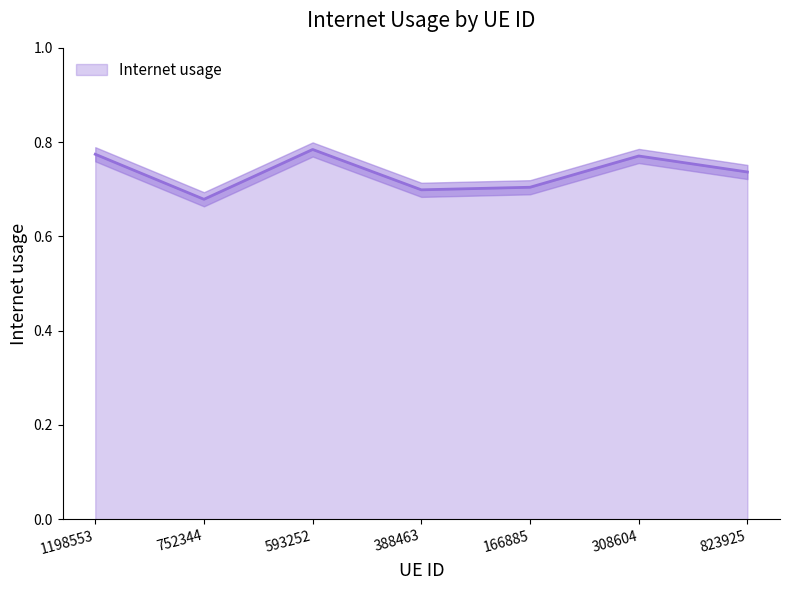

Rank the categories by value from highest to lowest.

593252, 1198553, 308604, 823925, 166885, 388463, 752344